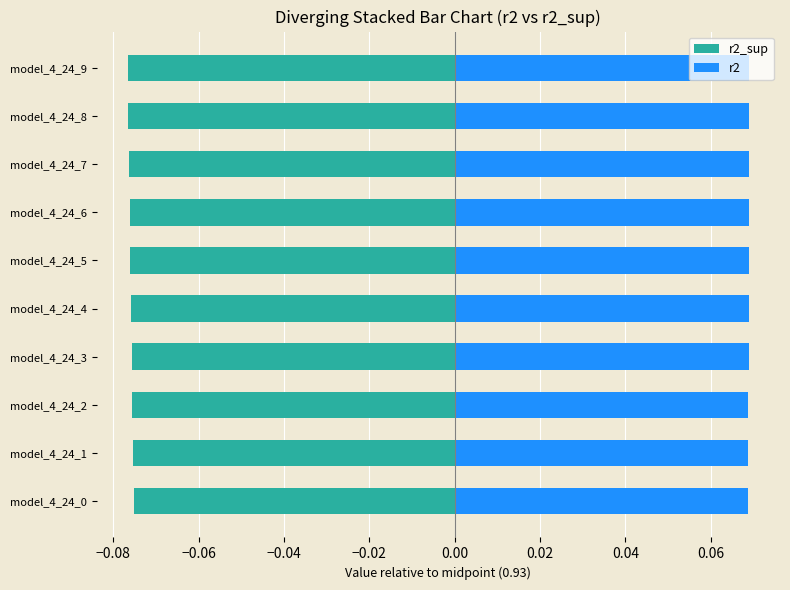

What is the smallest value displayed?

-0.1